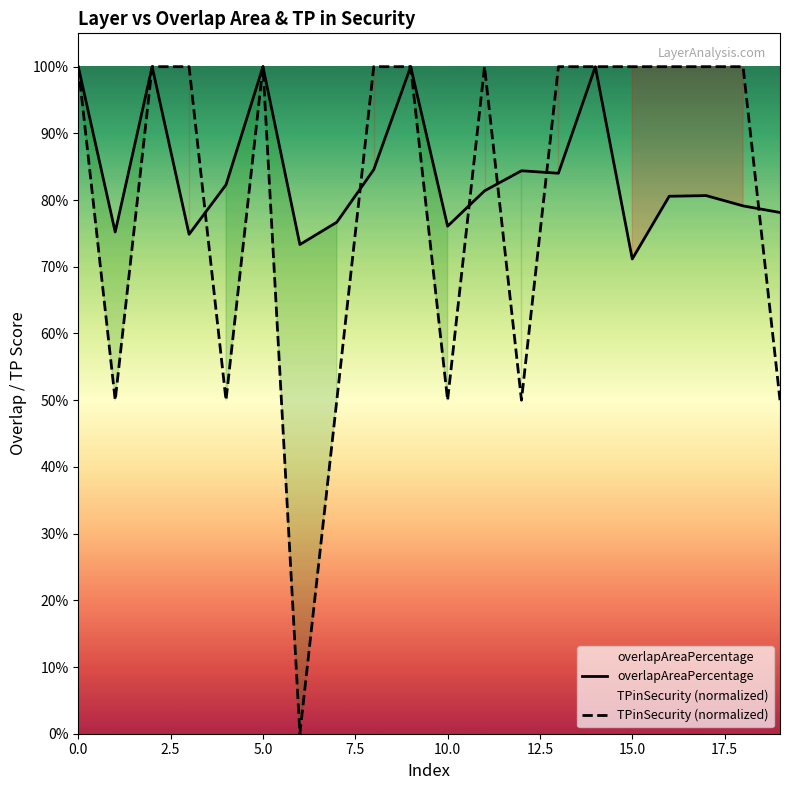

Which series has the widest spread of values?

TPinSecurity (normalized)